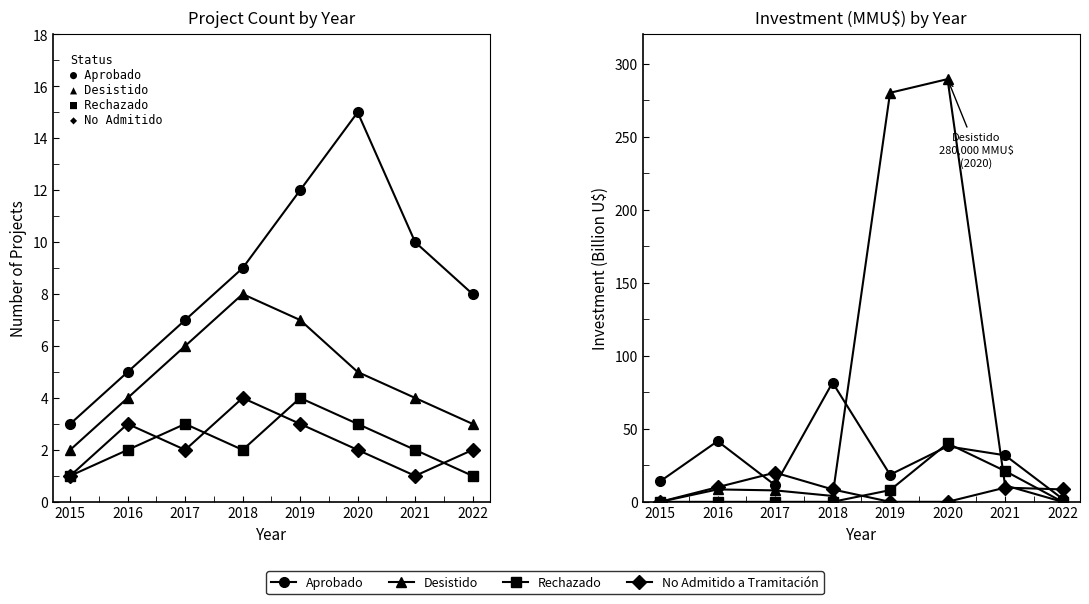

Reading left to right, list all the values displayed in this chart.

Aprobado: 2015=14.0	2016=41.5	2017=11.4	2018=81.6	2019=18.6	2020=38.0	2021=31.9	2022=2.0
Desistido: 2015=0.0	2016=8.5	2017=7.8	2018=4.0	2019=280.0	2020=289.4	2021=11.3	2022=0.0
Rechazado: 2015=0.0	2016=0.0	2017=0.0	2018=0.0	2019=8.0	2020=40.0	2021=21.1	2022=0.0
No Admitido a Tramitación: 2015=0.0	2016=10.0	2017=20.0	2018=8.5	2019=0.0	2020=0.0	2021=9.7	2022=8.5